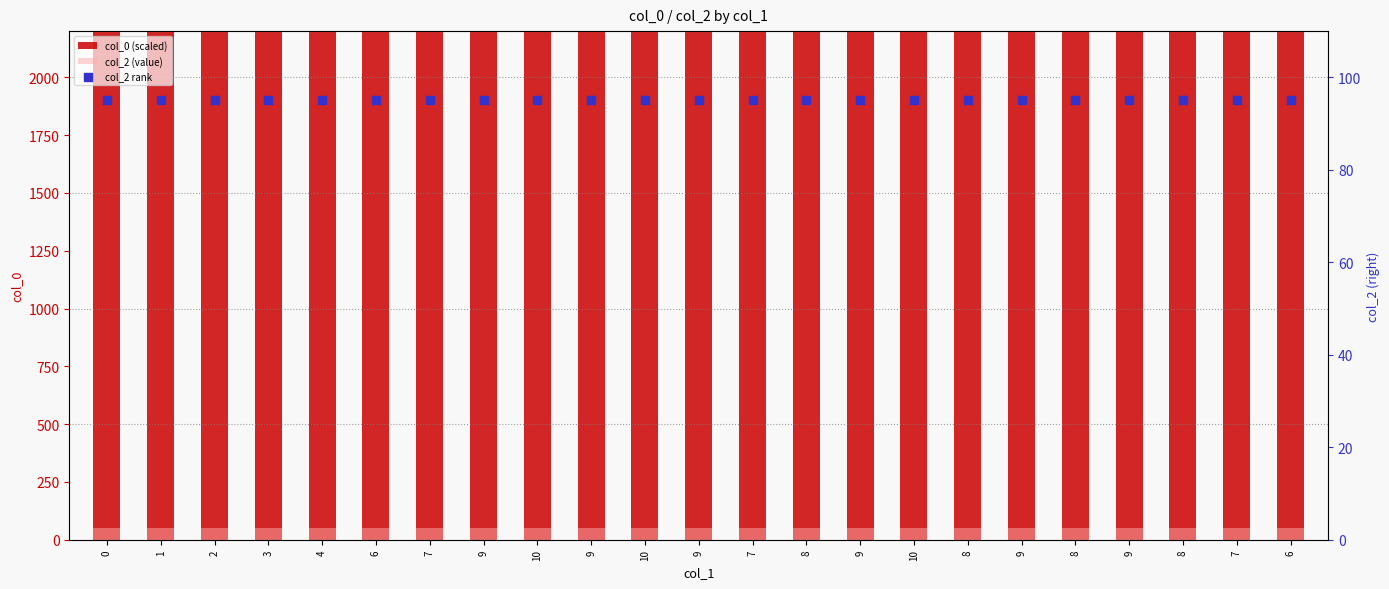

Which series contains the highest Y value?

col_0 (scaled)